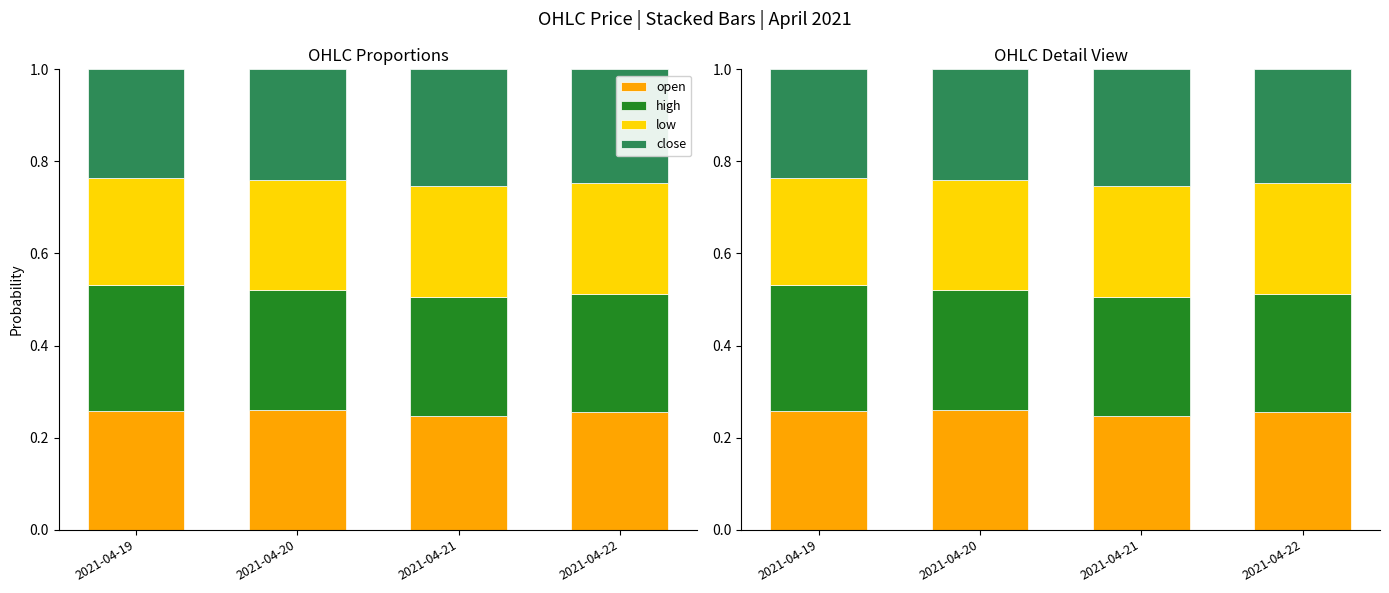

List the series in order of their peak value, highest first.

high, open, close, low